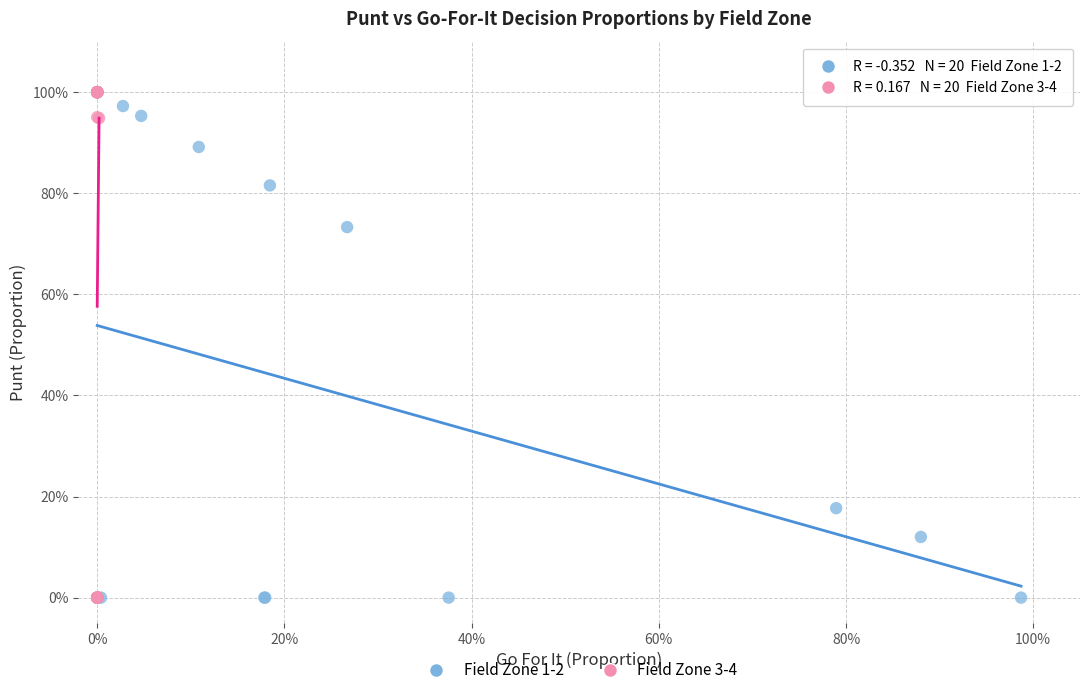

What are all the series names shown in the legend?

Field Zone 1-2, Field Zone 3-4